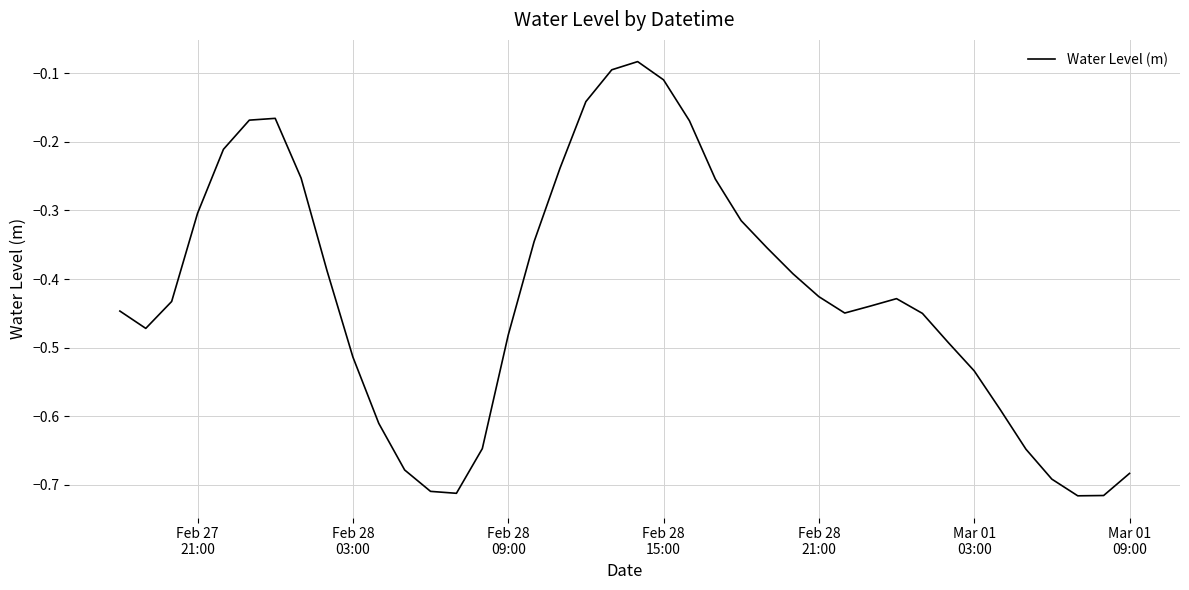

Does the chart have visible grid lines?

Yes